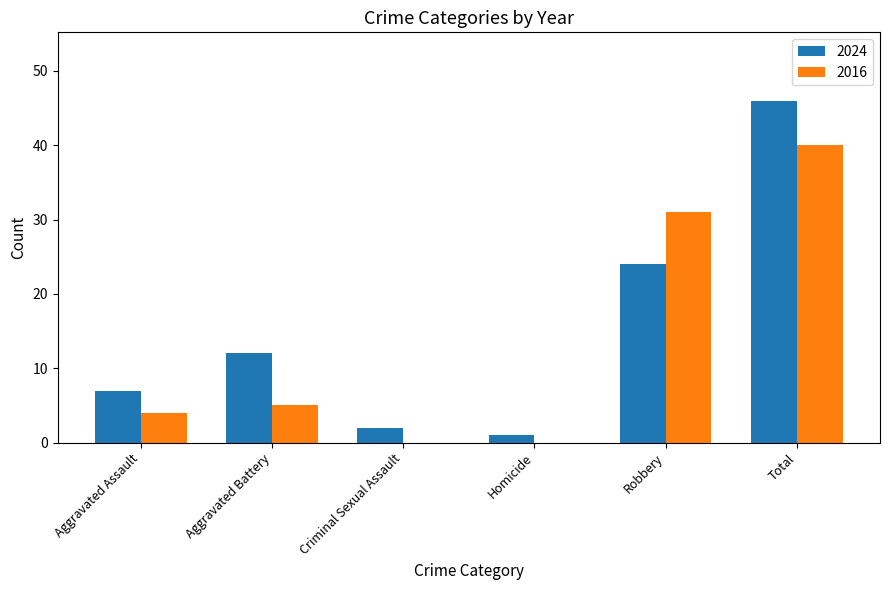

What is the difference between the 2016 values at Criminal Sexual Assault and Aggravated Battery?

5